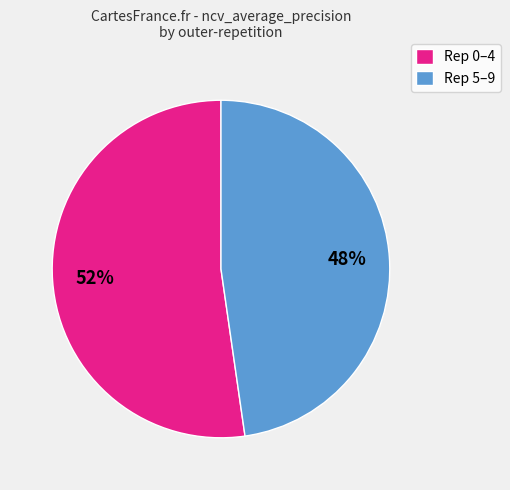

How many slices are in this pie chart?

2